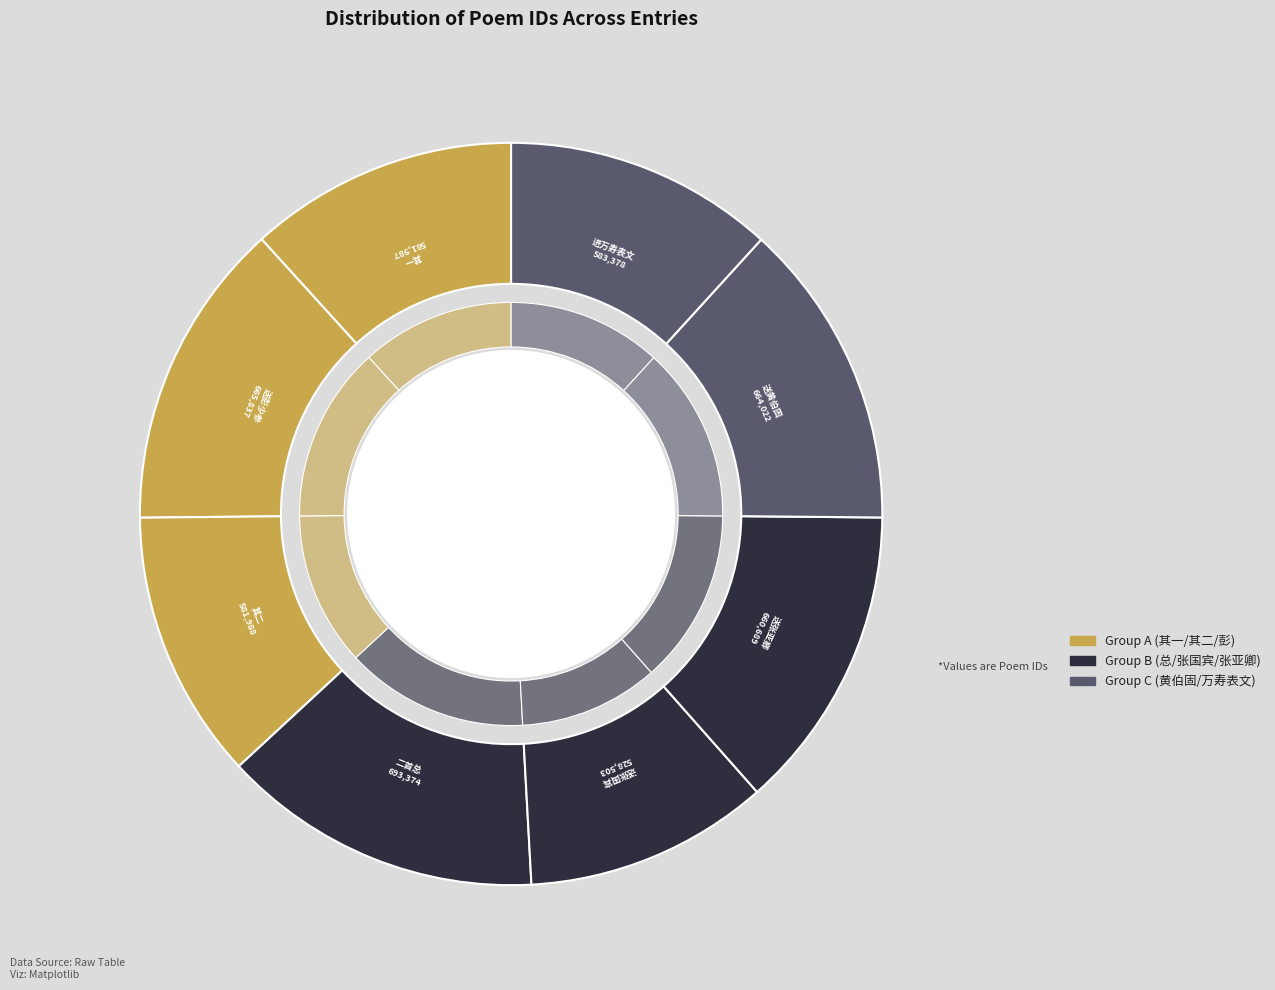

The 送彭少参进万寿表 slice represents 8% of the pie. True or false?

False